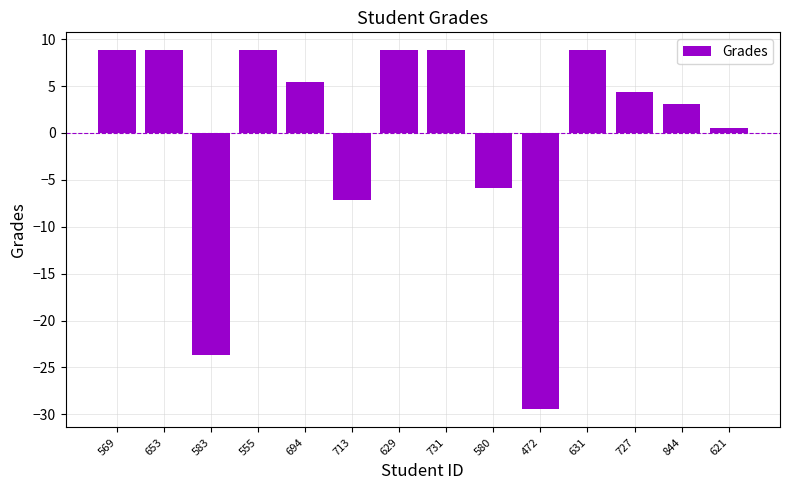

What is the label of the 5th bar from the right?

472